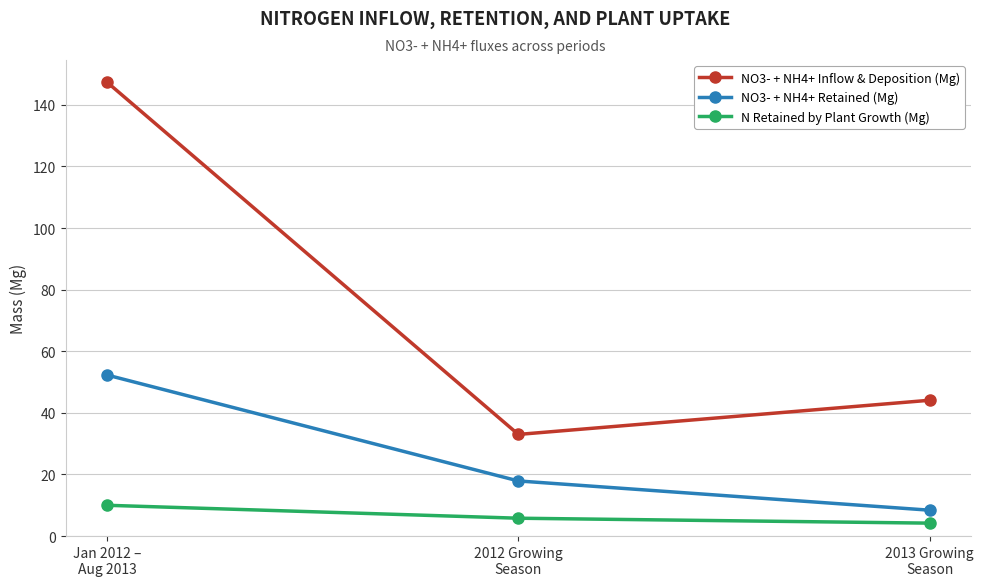

What is the label of the 3rd point from the right?

Jan 2012 –
Aug 2013